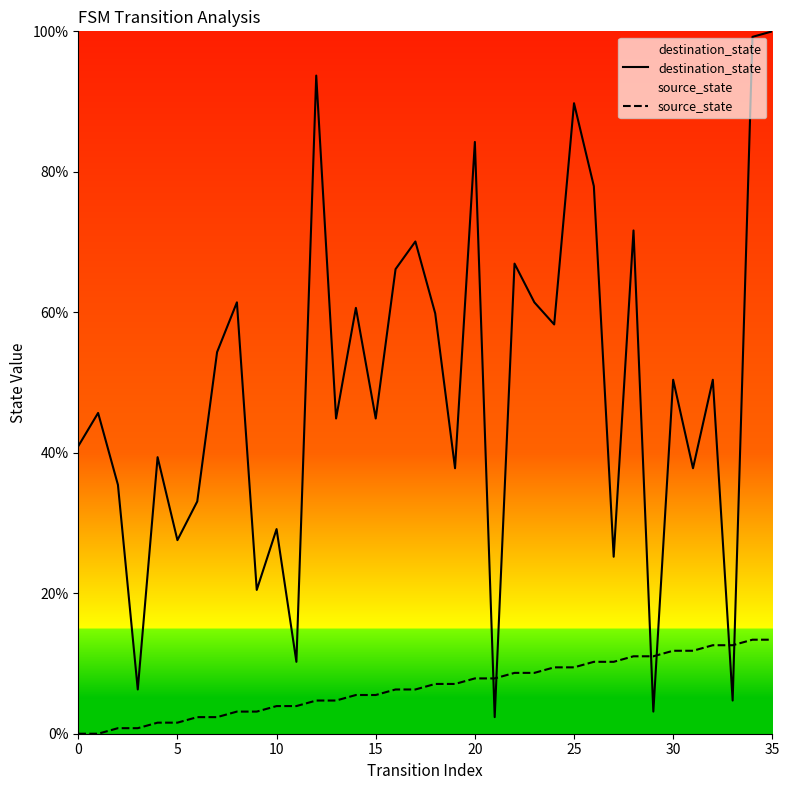

Which series ends up on top after the final intersection of source_state and destination_state?

destination_state